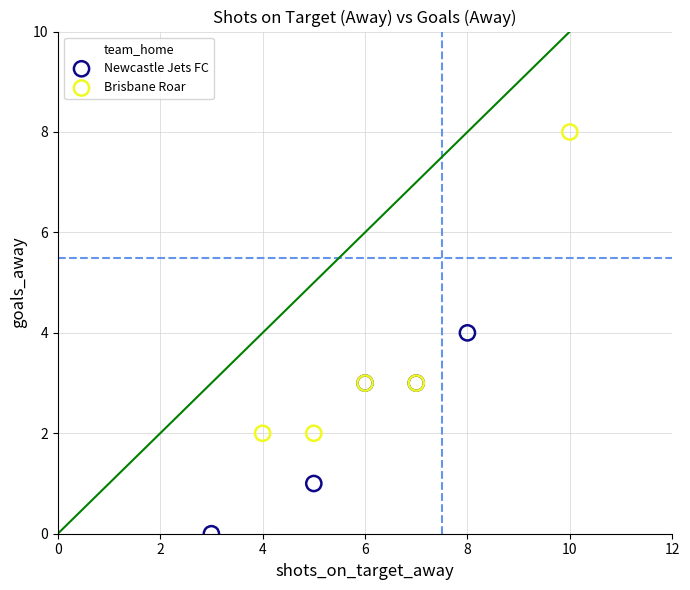

Which series reaches the maximum Y coordinate?

Brisbane Roar